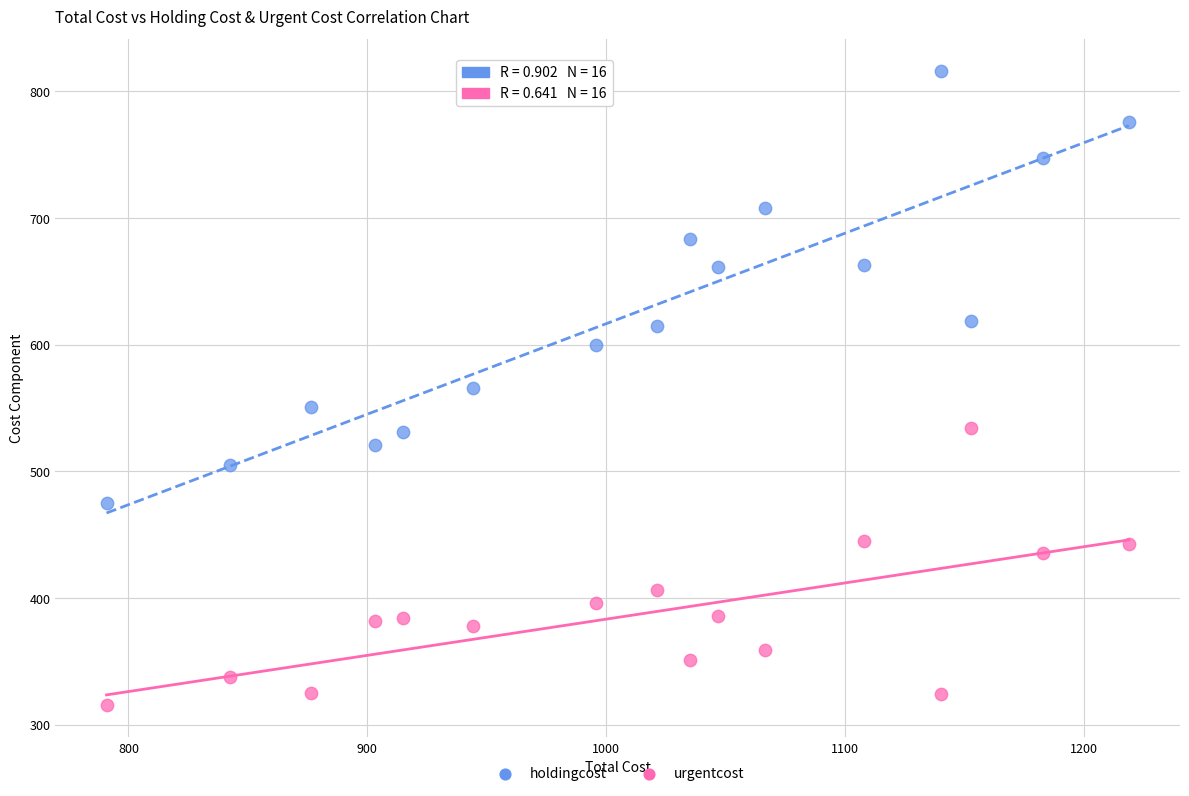

Across all data points, what is the range of X values (max minus min)?

428.1